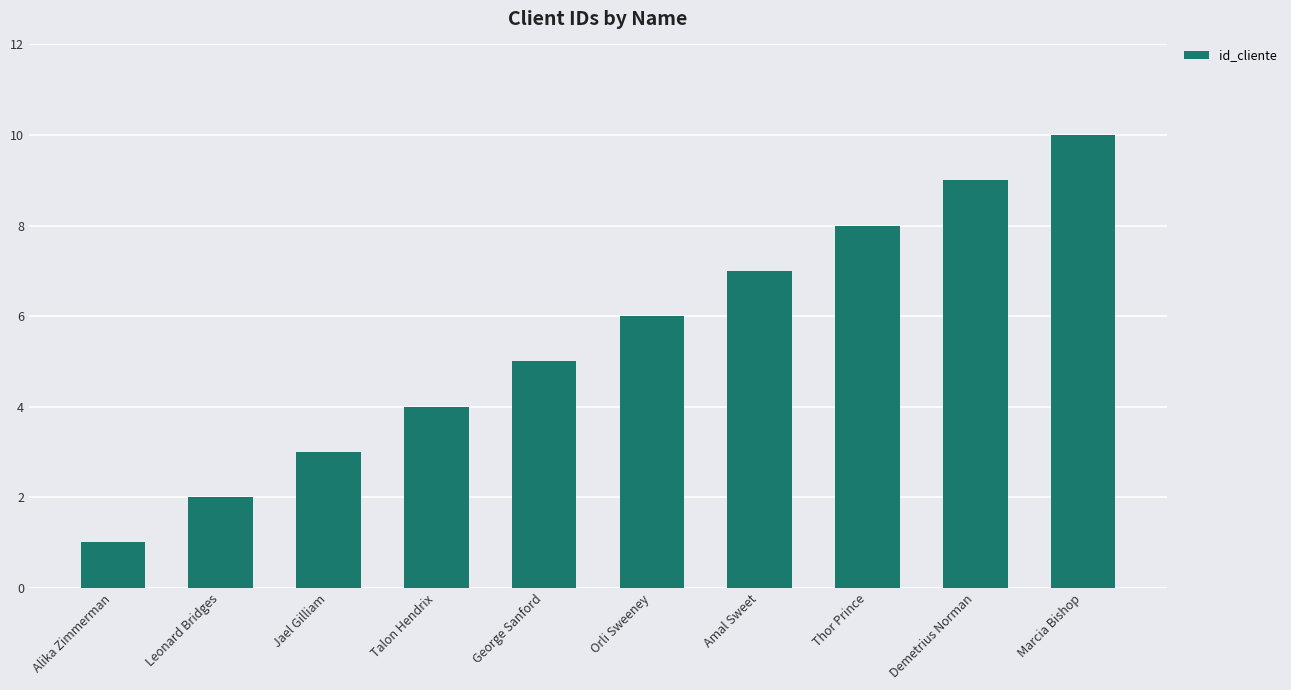

Which label corresponds to the smallest value in the chart?

Alika Zimmerman